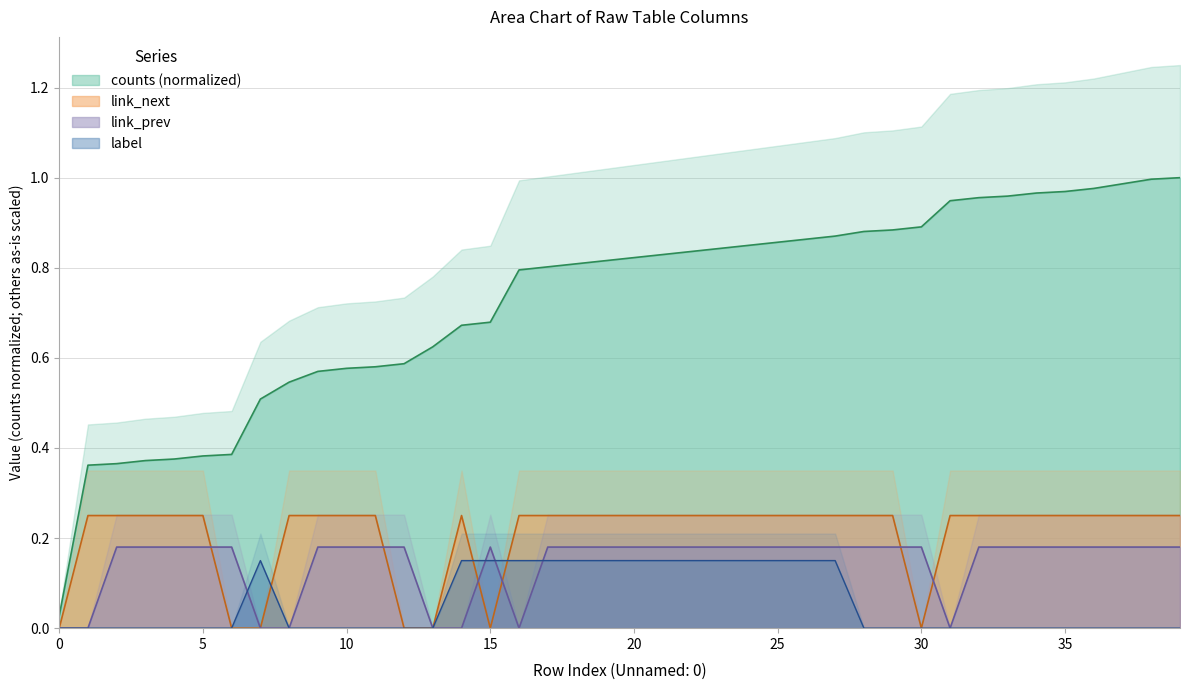

Between 13 and 20, which series saw the biggest shift?

link_next